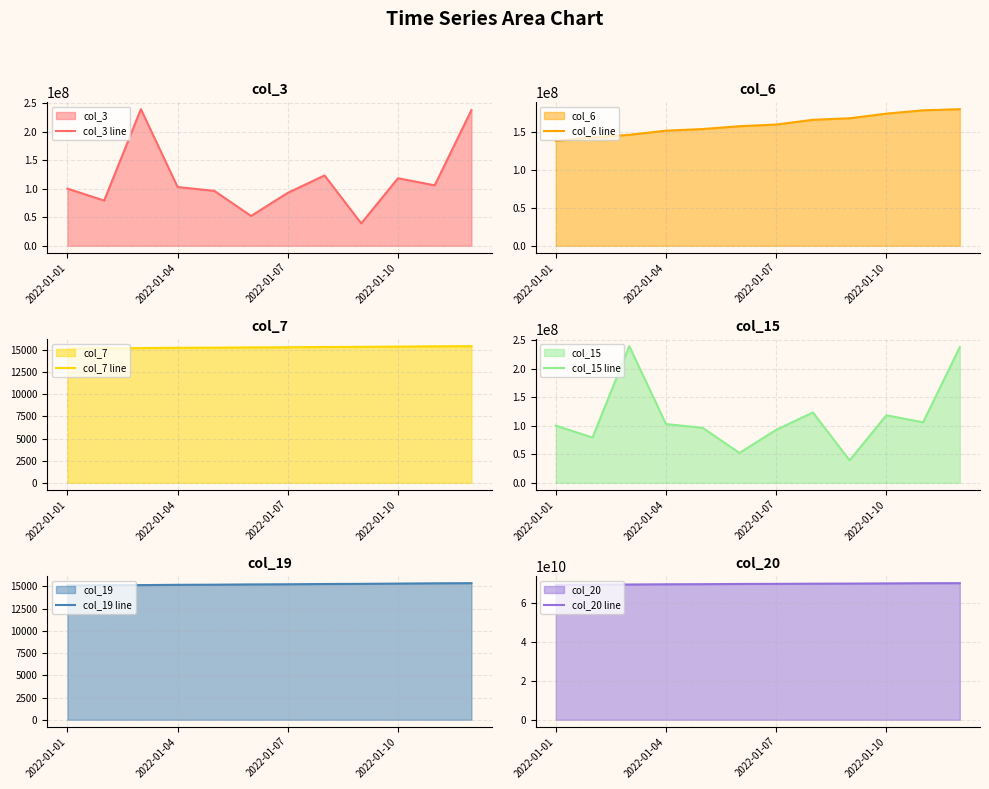

Which category has the lowest value across all series?

2022-01-01